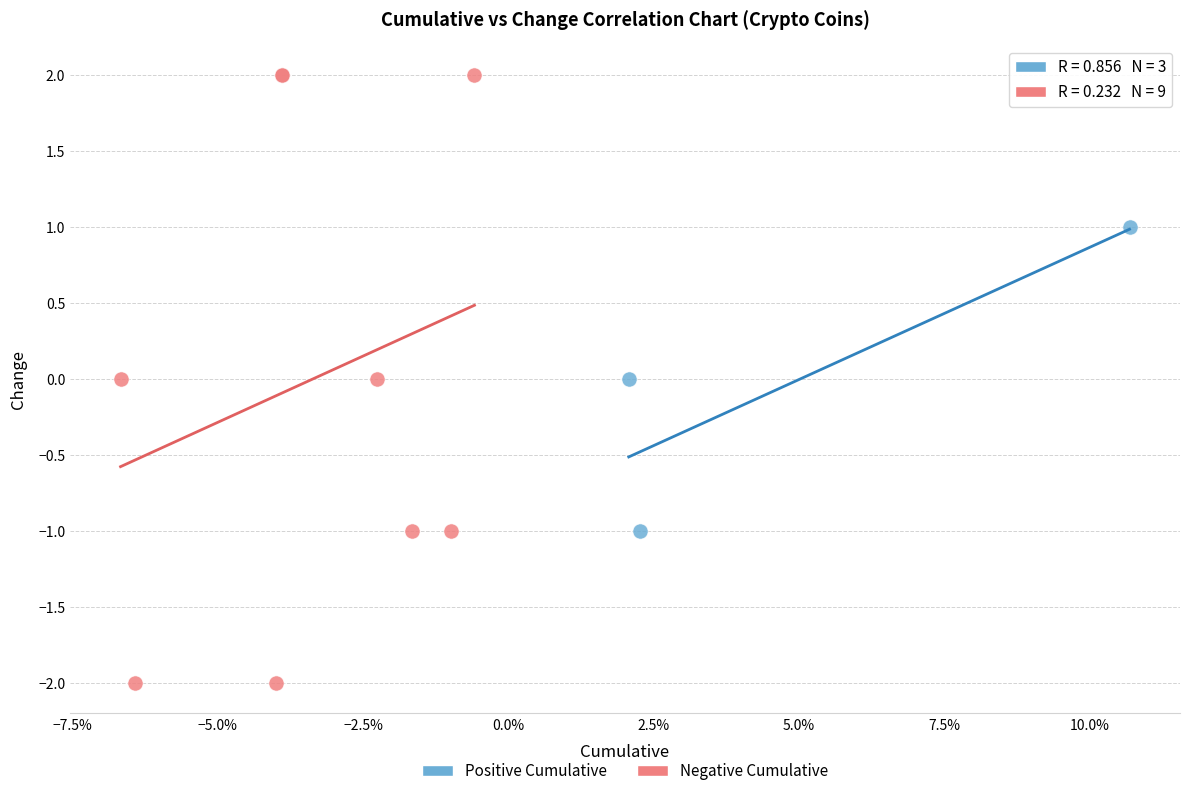

What are all the series names shown in the legend?

Positive Cumulative, Negative Cumulative